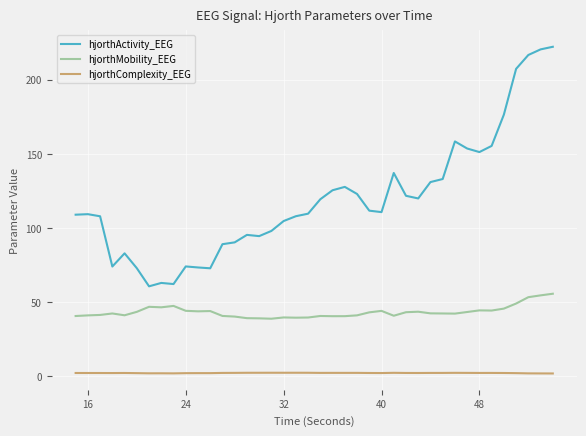

True or false: hjorthActivity_EEG and hjorthMobility_EEG cross at least once.

False